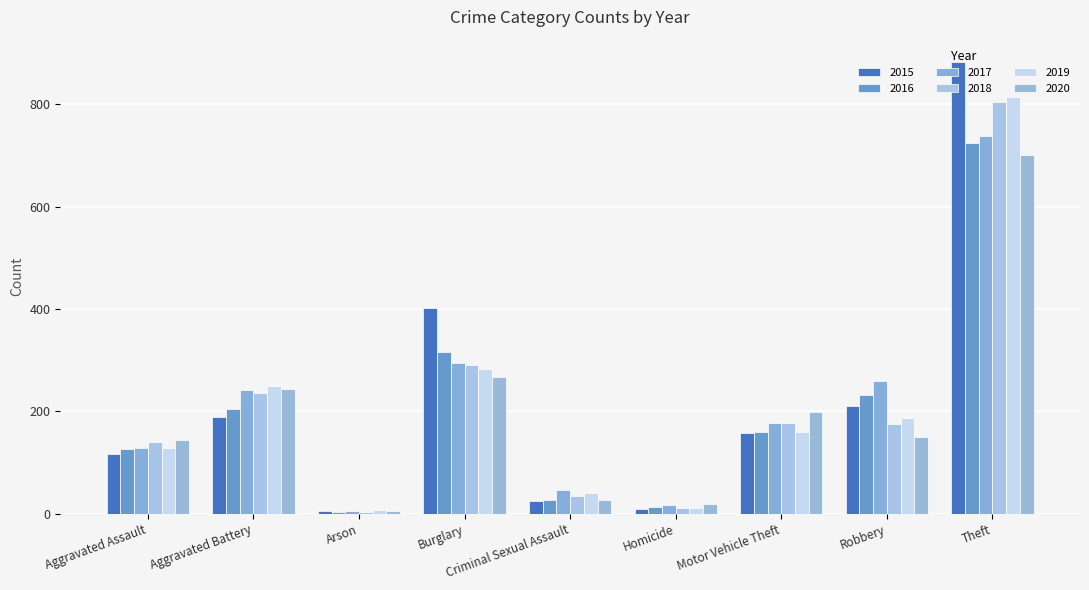

How many values in the 2015 series are below 158?

4